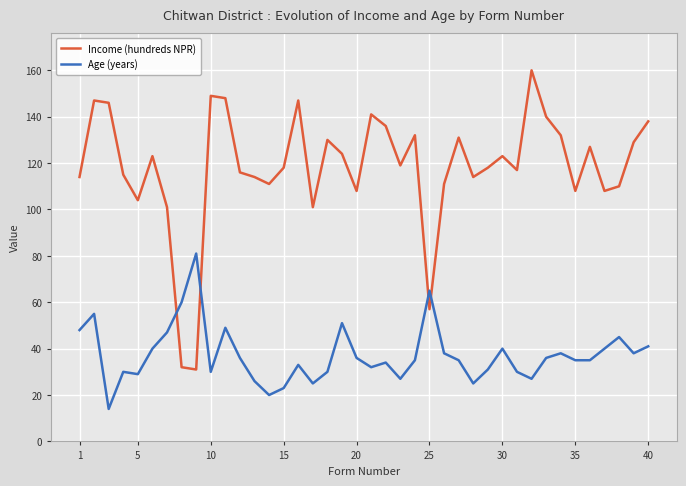

In Age (years), how many points are higher than both neighbors (excluding endpoints)?

11